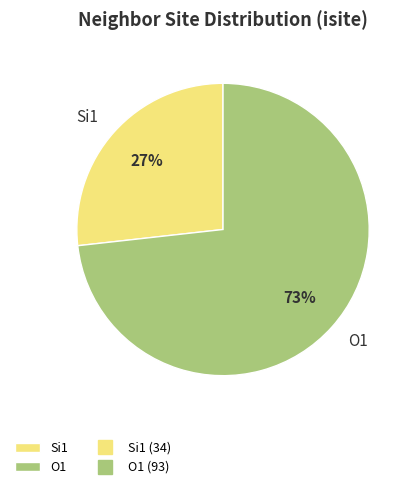

Which slice represents more than half of the pie?

O1